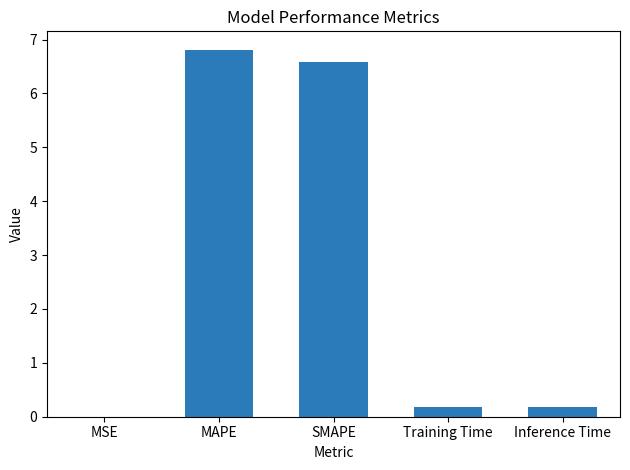

Which label corresponds to the largest value in the chart?

MAPE